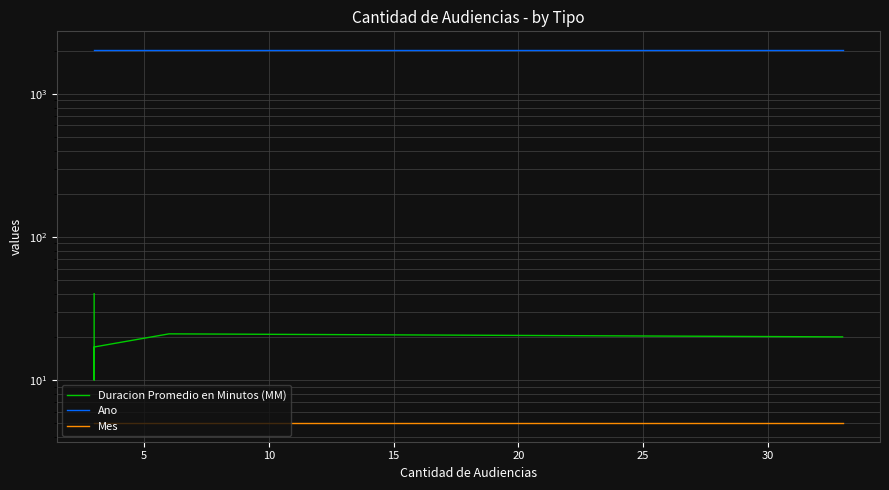

How many data points in Duracion Promedio en Minutos (MM) are less than 20?

2